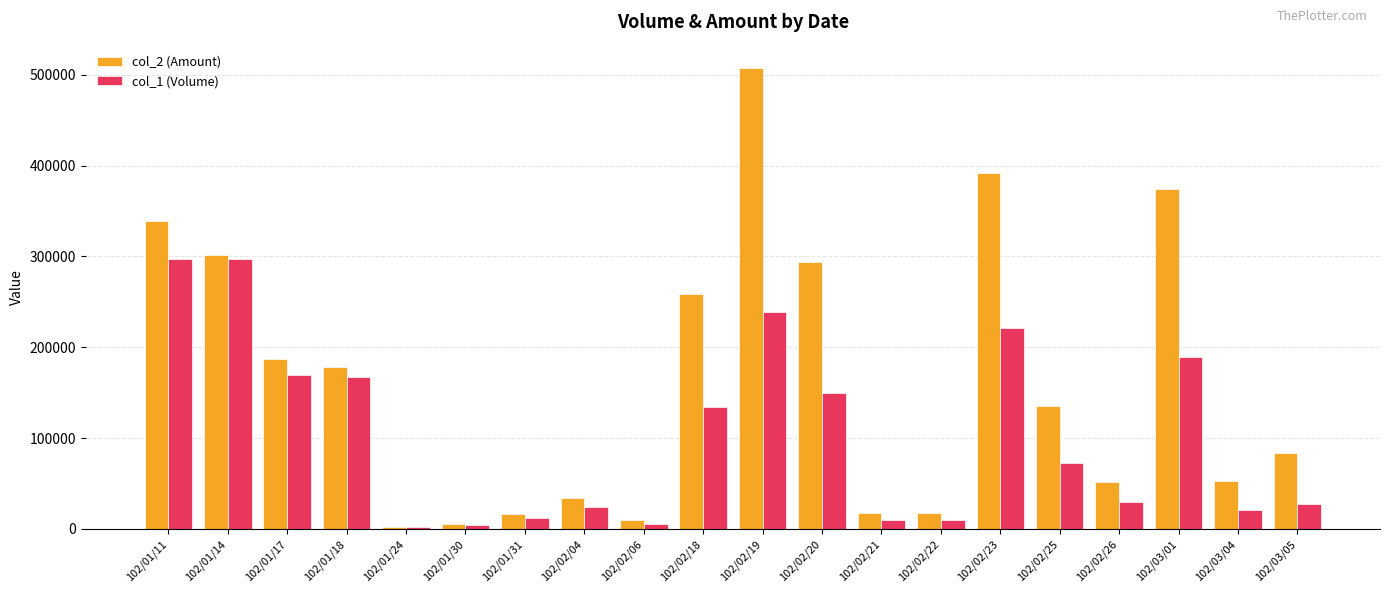

Where is col_1 (Volume) nearest to the value 149500?

102/02/20